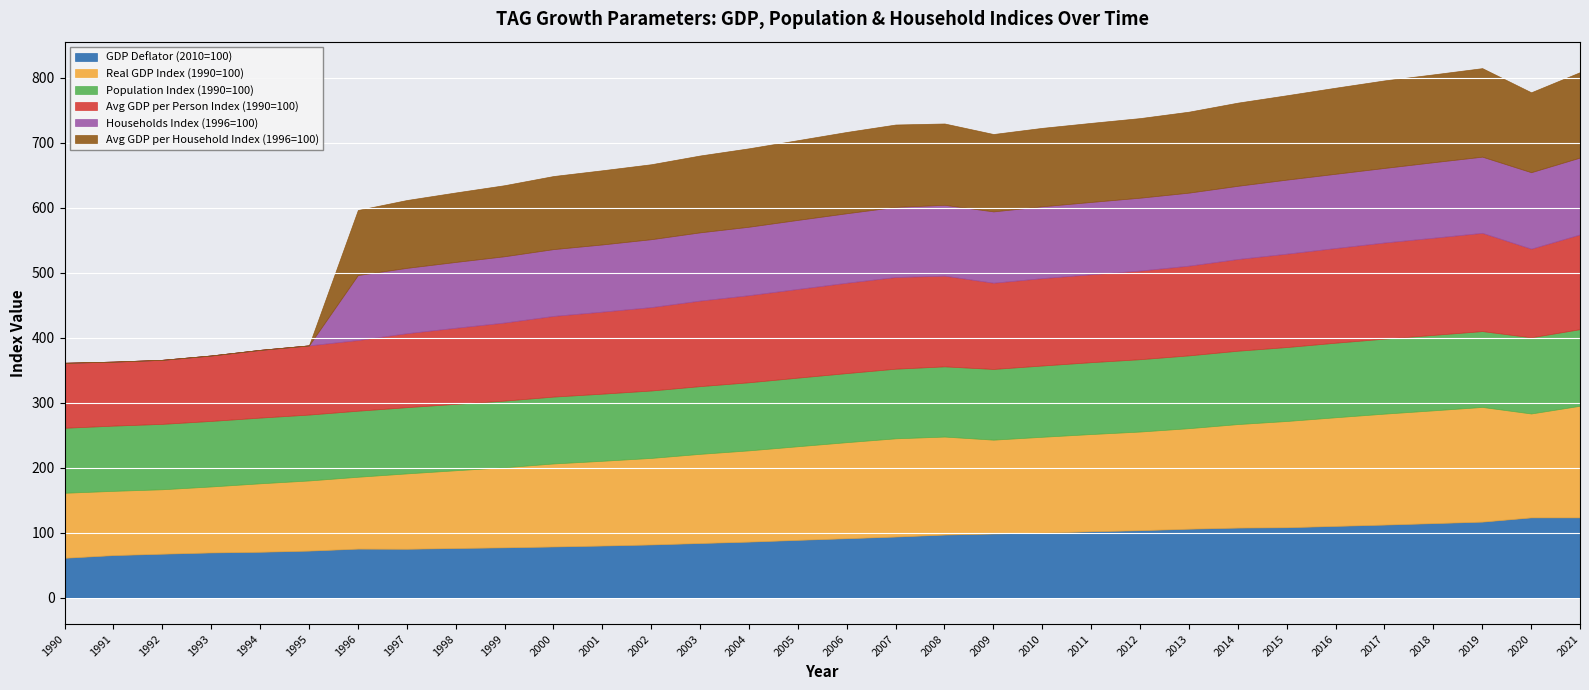

How many data points in Avg GDP per Person Index (1990=100) are less than 134?

15